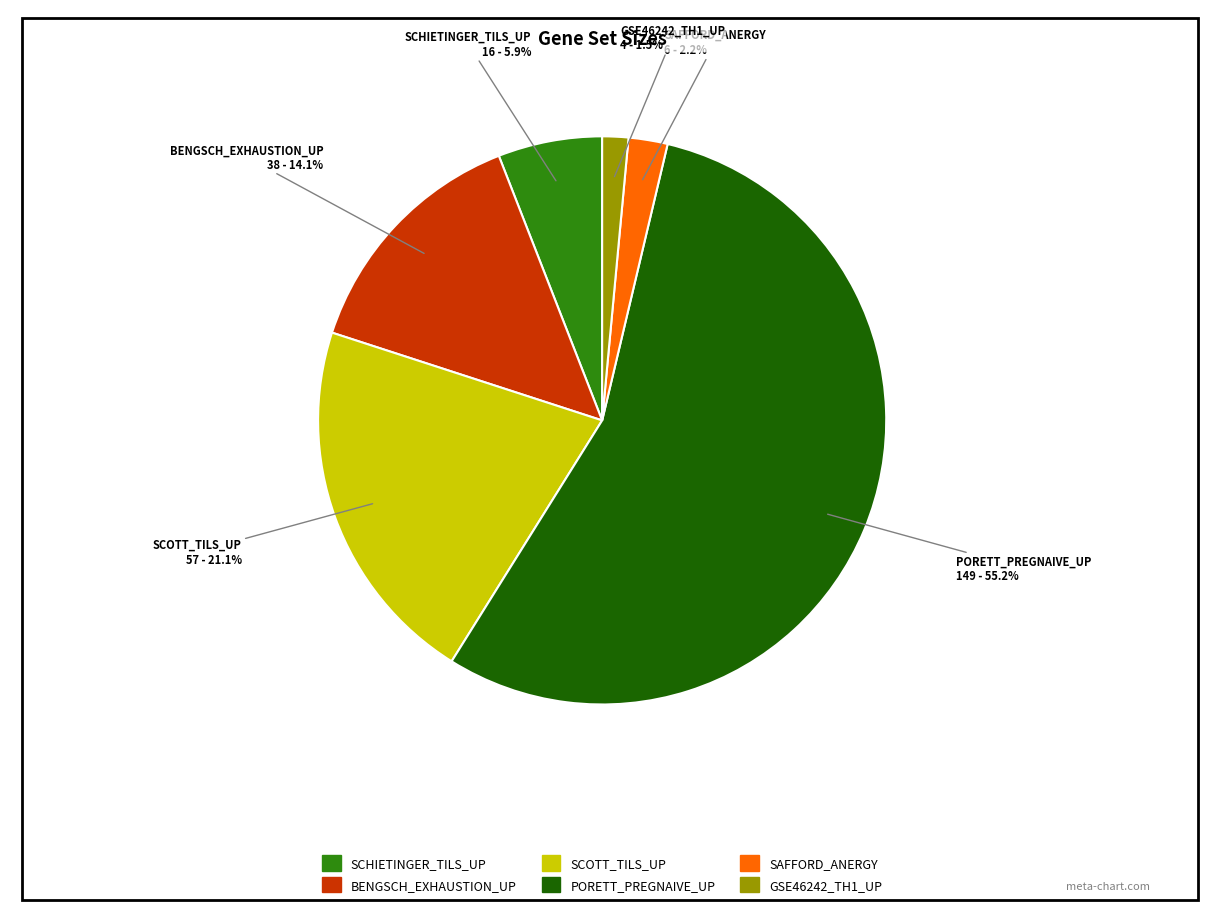

Is there any slice that represents more than half of the pie?

Yes